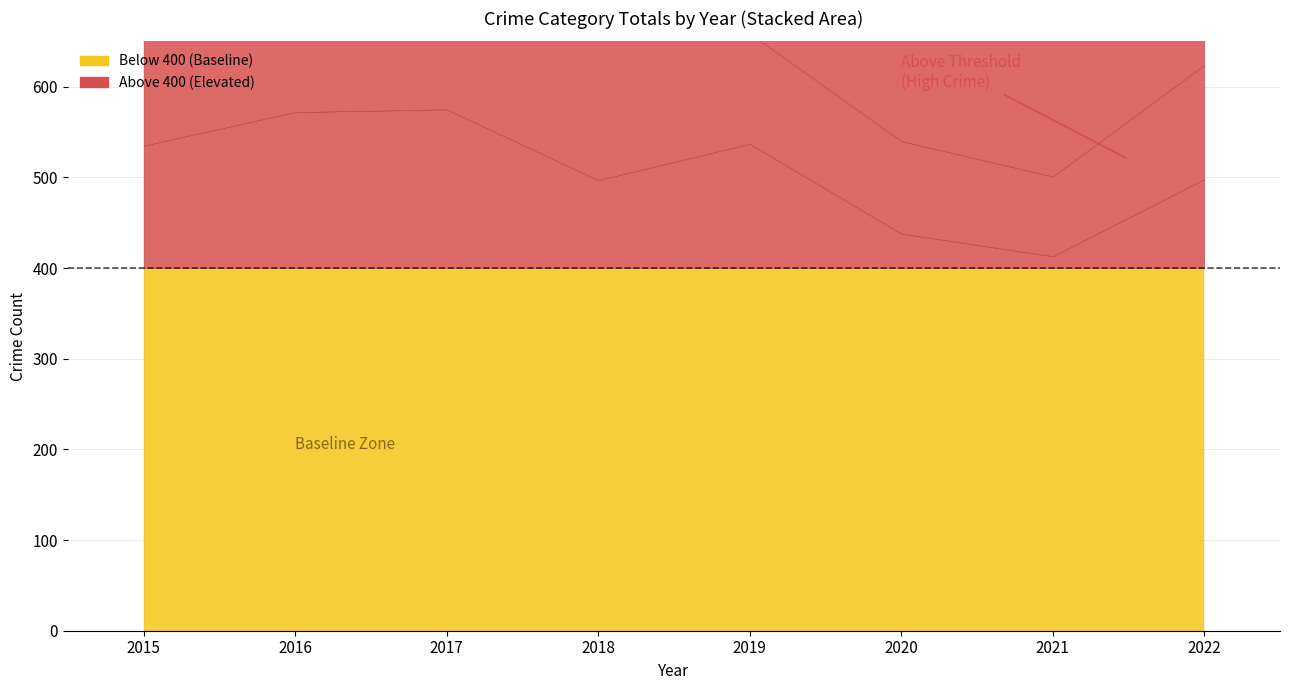

The Aggravated Battery series shows 244 at 2019. True or false?

False